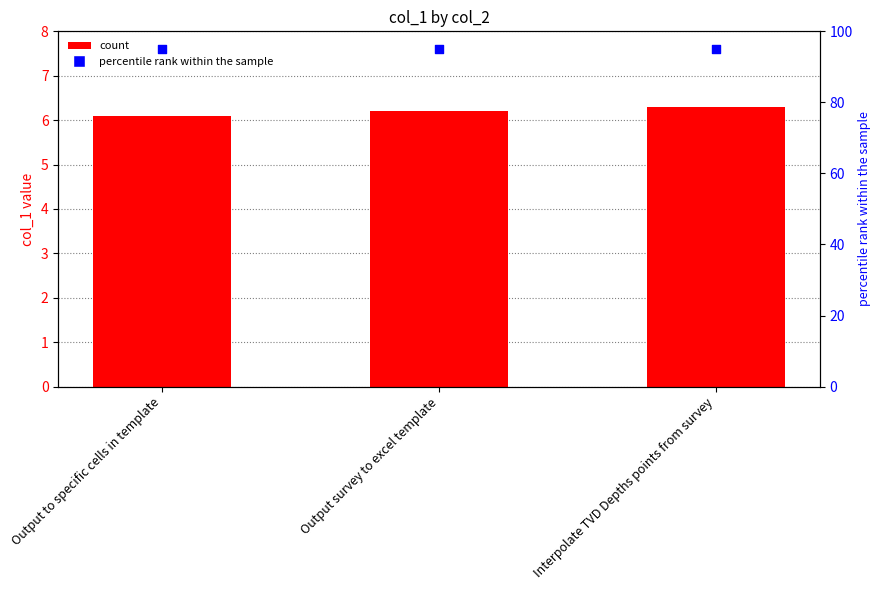

What is the total value across all series at Output survey to excel template?

101.2